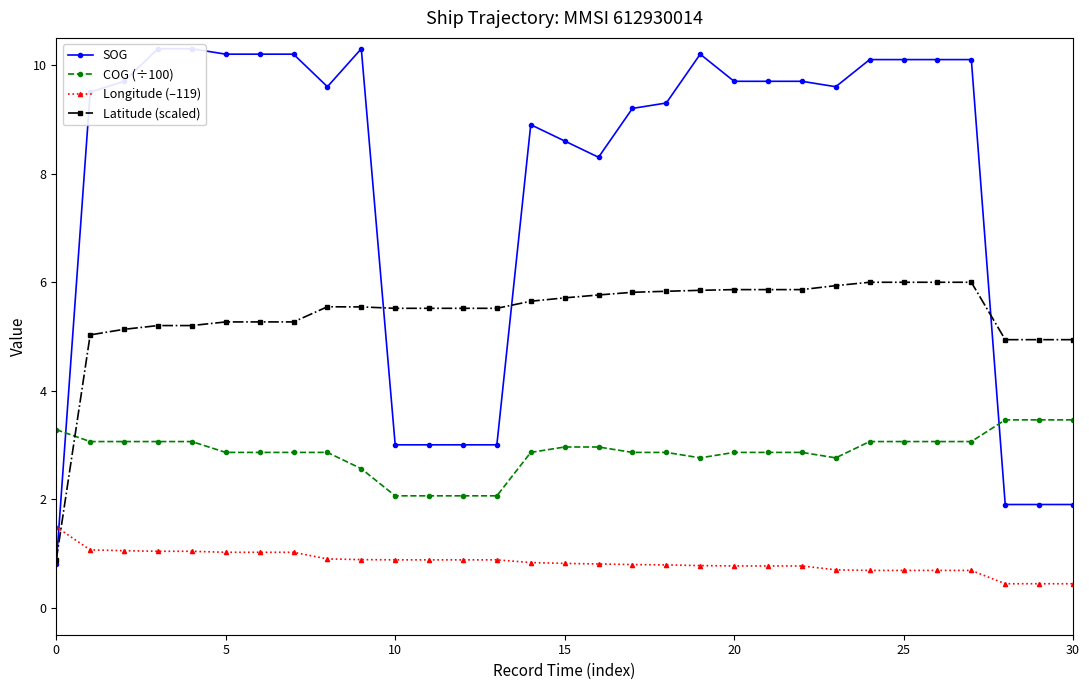

What is the label of the 25th point from the left?

24